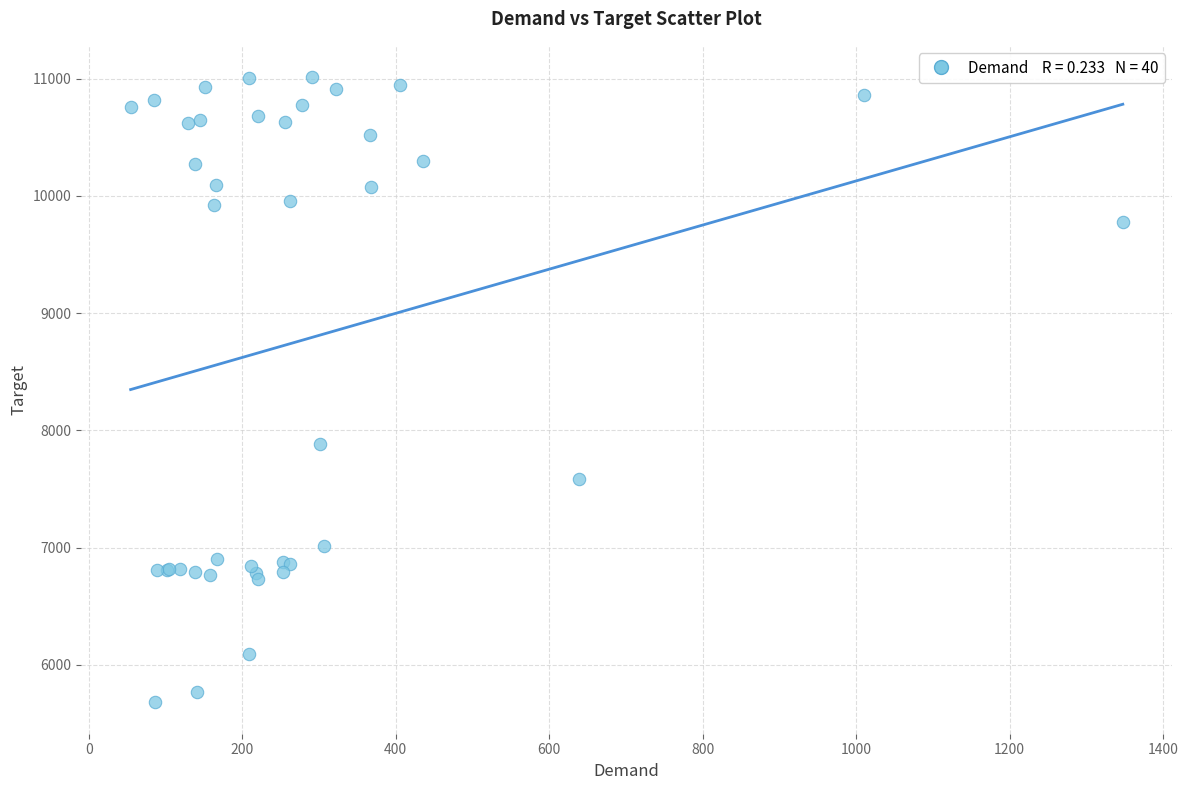

What Y value in the scatter plot is closest to 8345?

7884.2